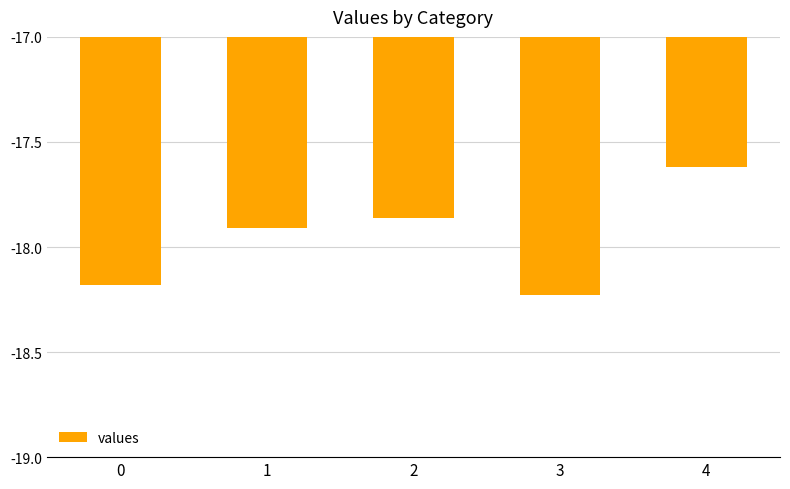

What is the difference between the maximum and minimum values?

0.6